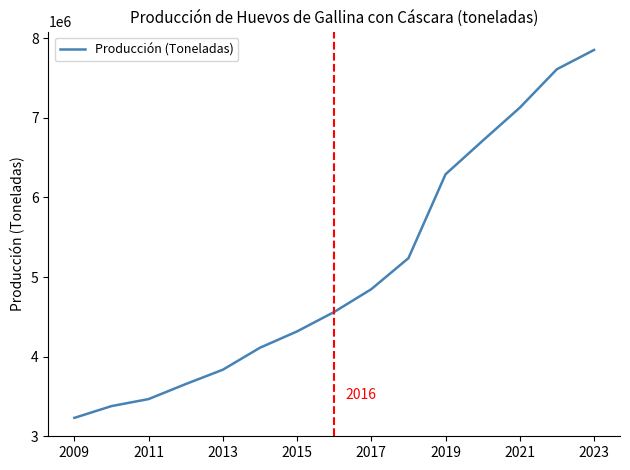

What is the difference between the maximum and minimum values?

4623223.0